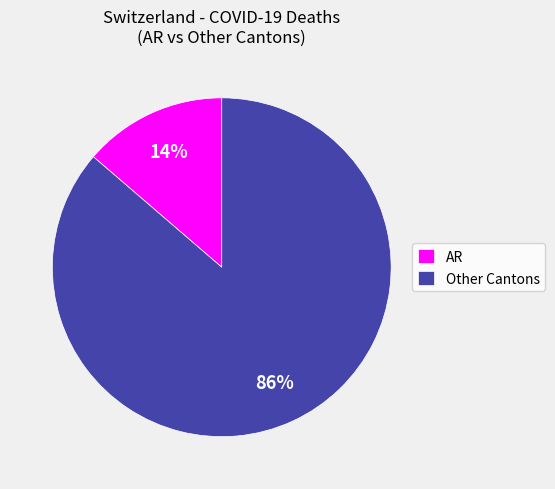

Count the number of slices in the pie.

2